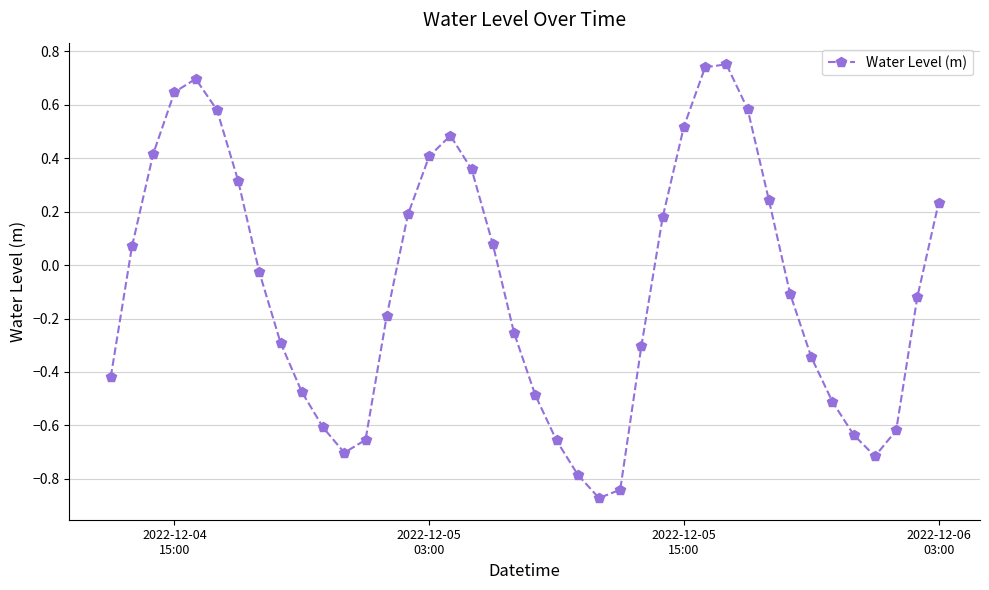

What is the difference between the maximum and minimum values?

1.6